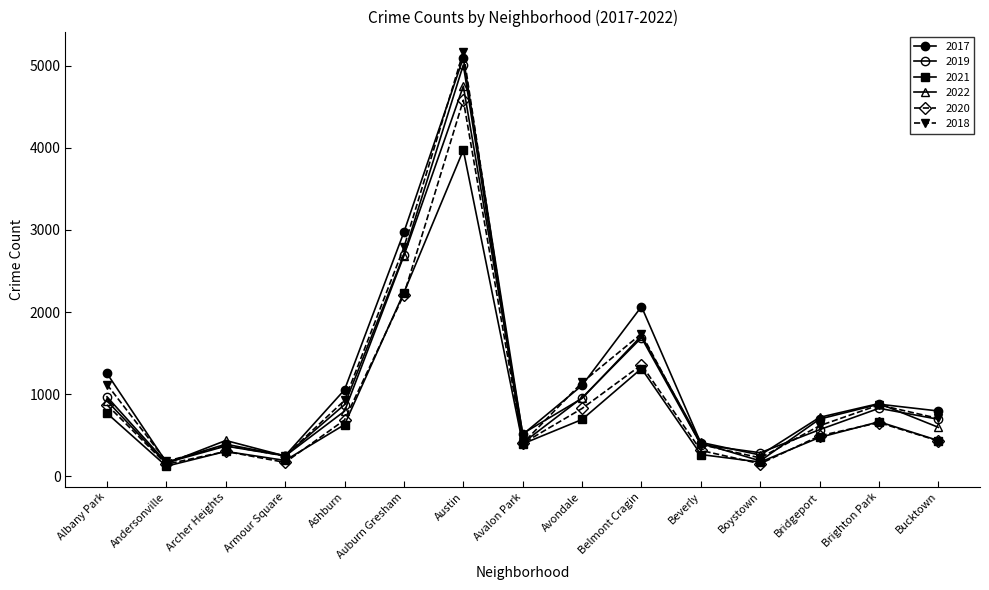

How many data points in 2020 are less than 493?

7